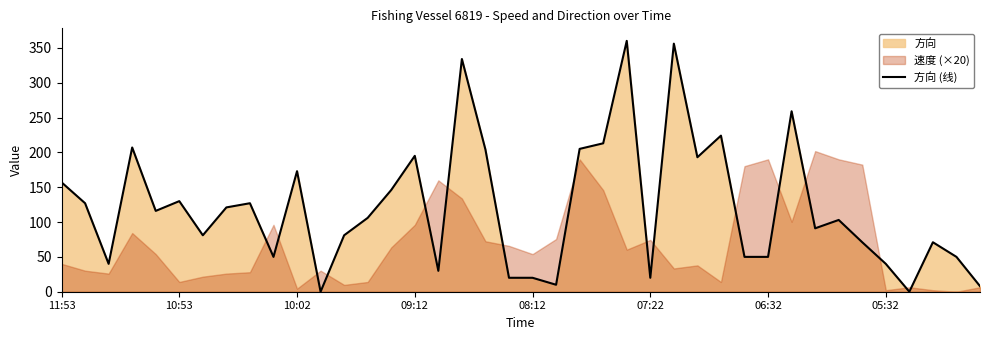

What is the highest value of the 方向 (线) series?

360